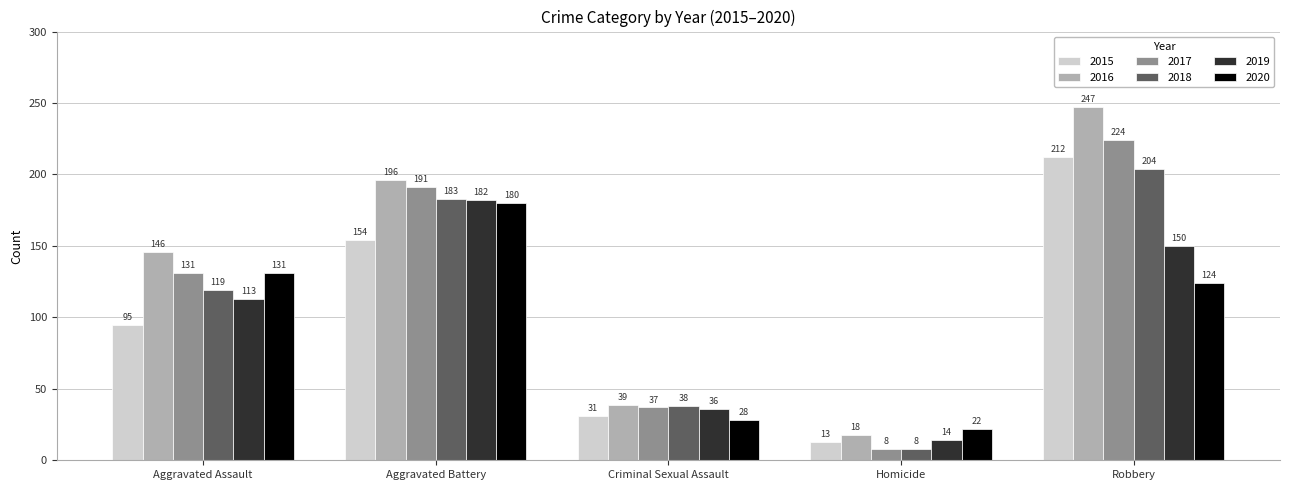

What are all the series names shown in the legend?

2015, 2016, 2017, 2018, 2019, 2020